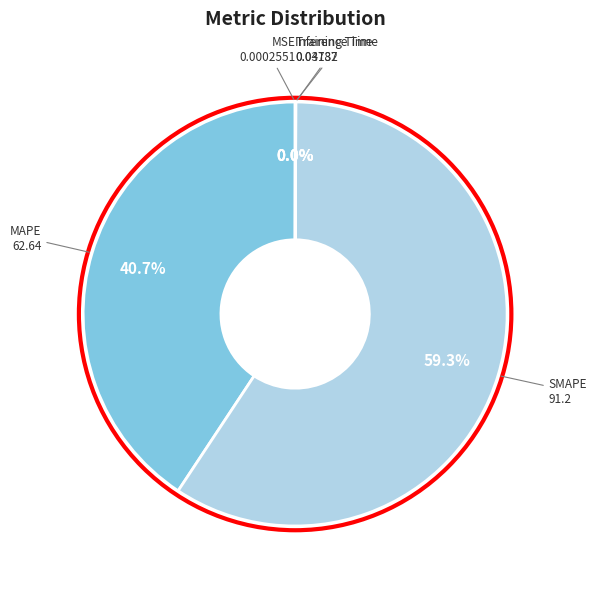

To the nearest percent, what is the difference between the largest and smallest slice percentages?

59%